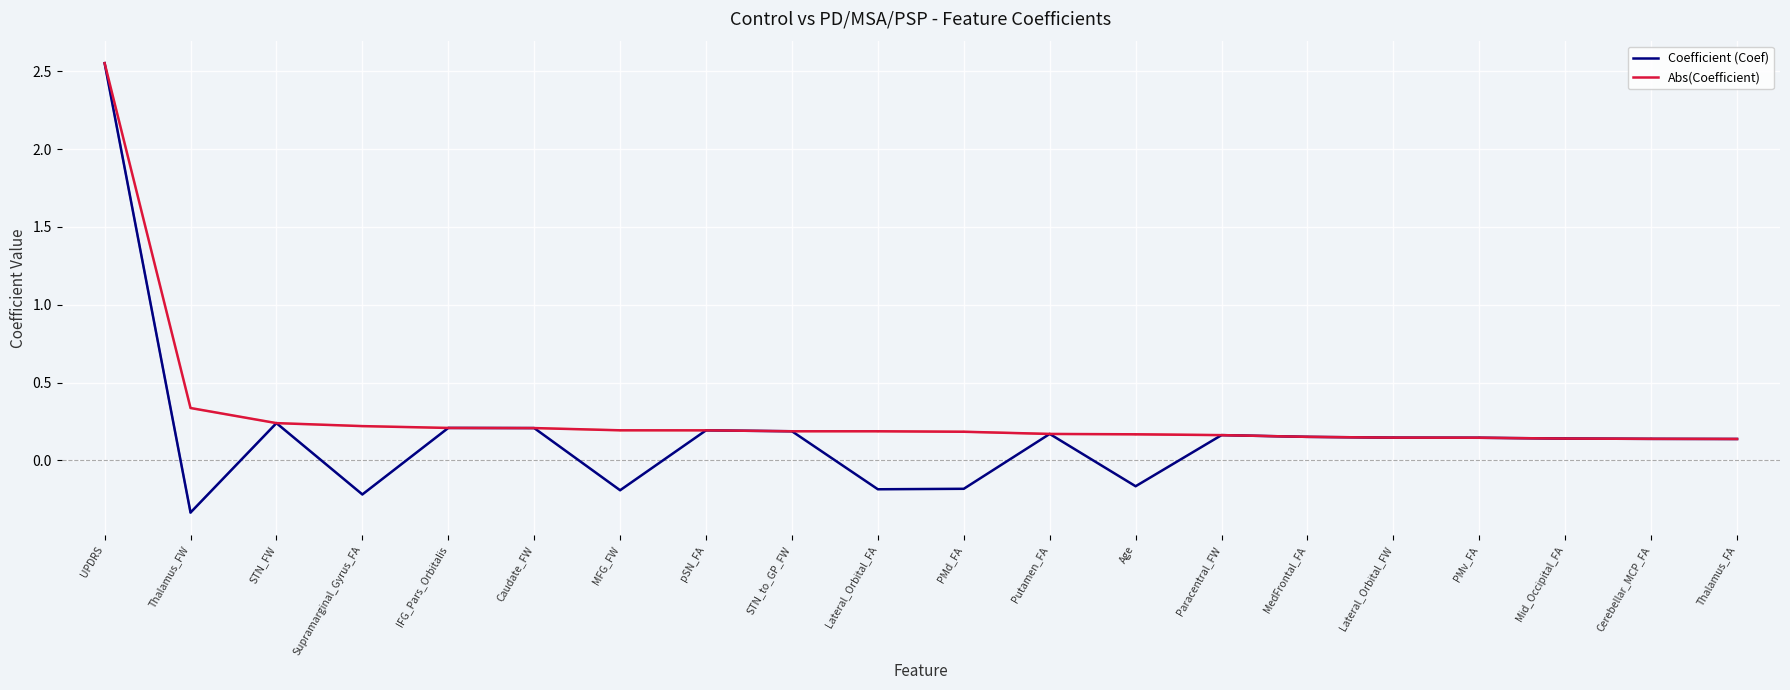

At which category does the chart reach its minimum across all series?

Thalamus_FW